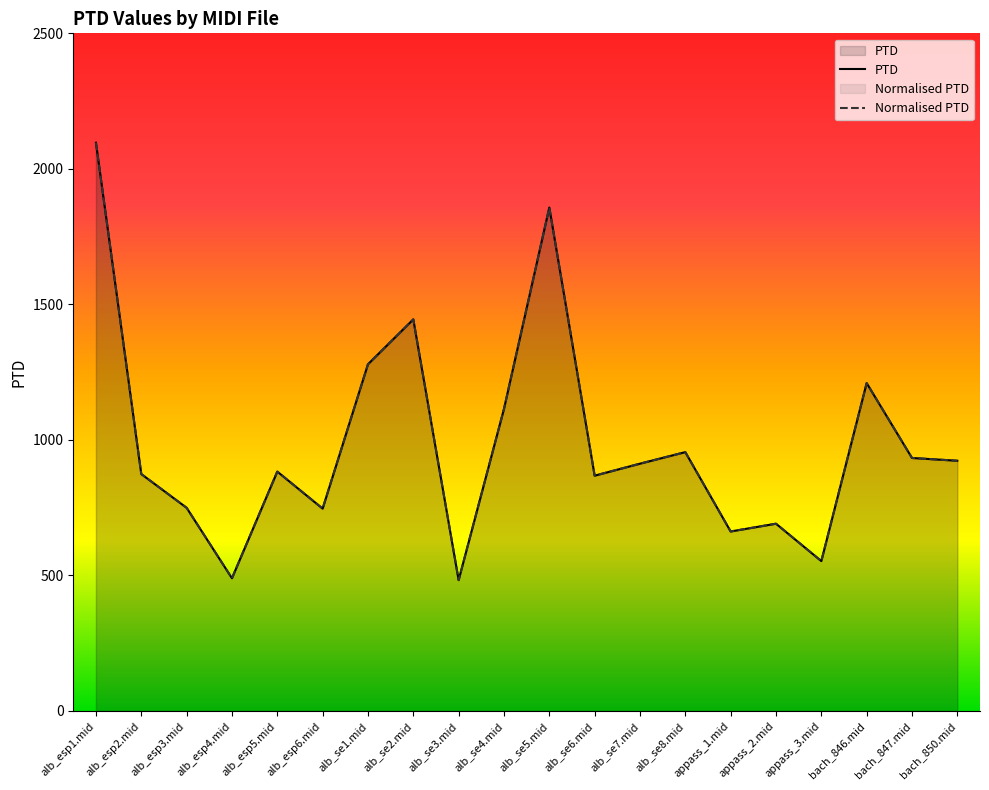

Which series has the largest total across all categories?

PTD